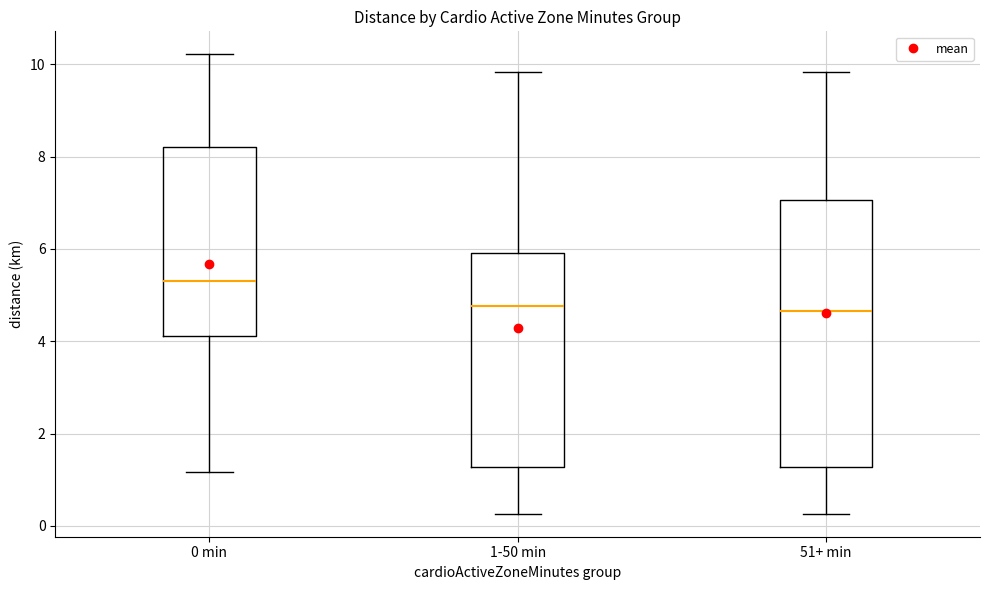

Where is the lower edge of the box for 51+ min on the y-axis? The values are not printed on the chart, so give them approximately, as read against the axis.

1.2